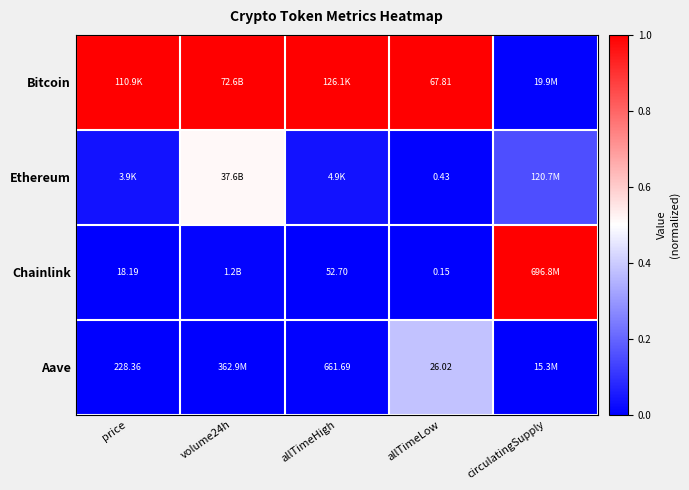

At allTimeLow, list the series in order from largest to smallest.

Bitcoin, Aave, Ethereum, Chainlink